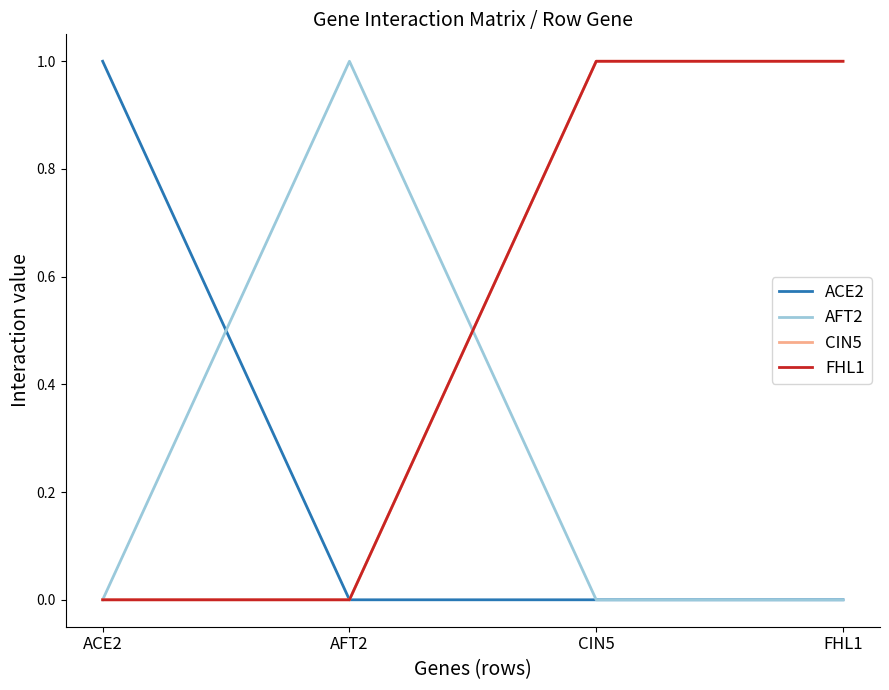

What is the sum of all ACE2 values?

1